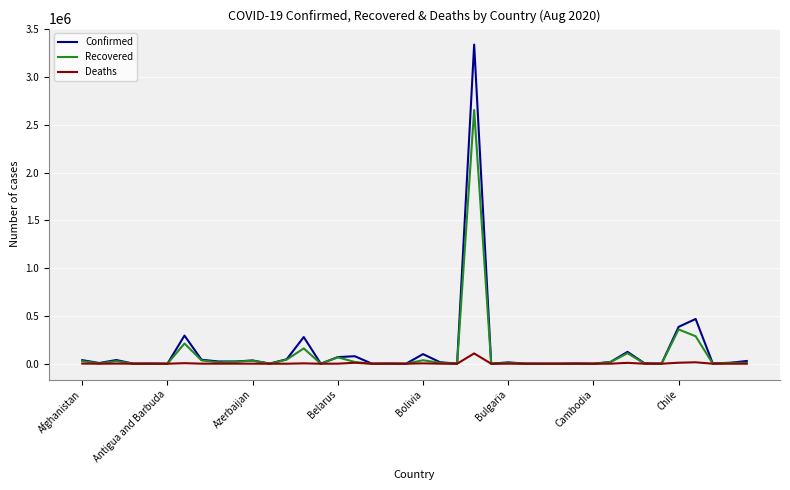

Which series has the largest range (max minus min)?

Confirmed